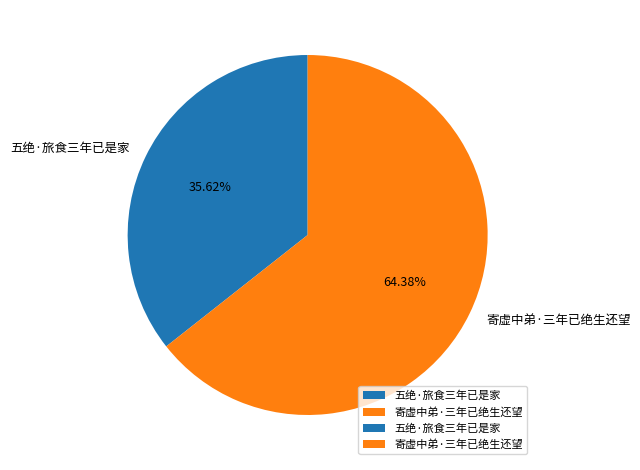

Is the sum of 寄虚中弟·三年已绝生还望 and 五绝·旅食三年已是家 greater than half?

Yes